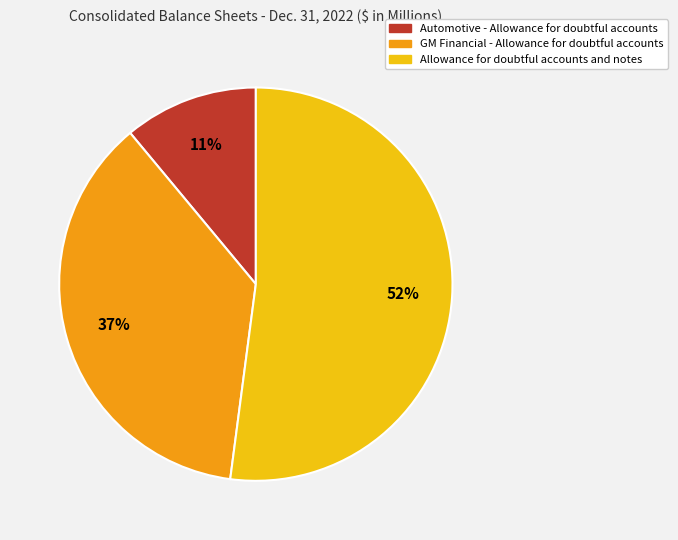

To the nearest percent, what is the difference between the largest and smallest slice percentages?

41%